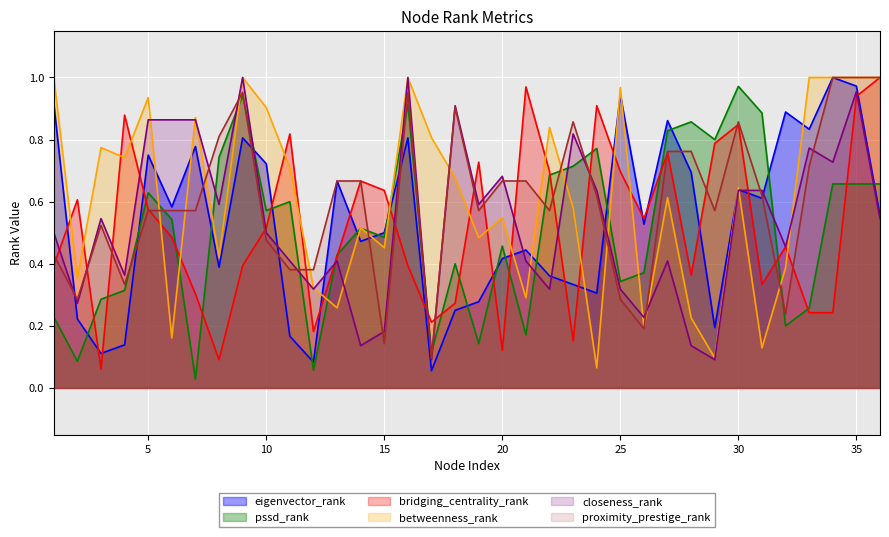

Between 7 and 35, which series saw the biggest shift?

bridging_centrality_rank